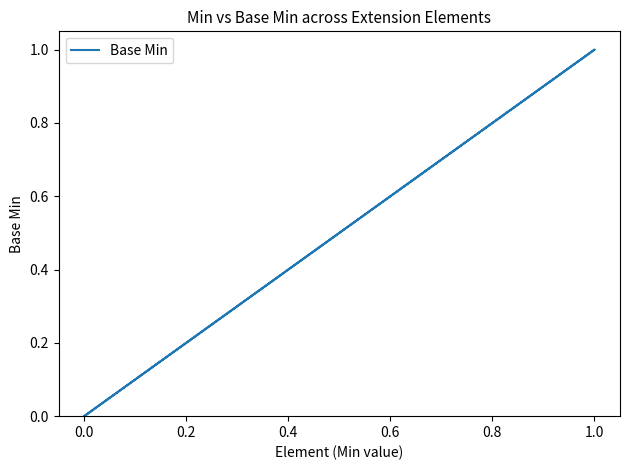

How many lines are shown in the chart?

1